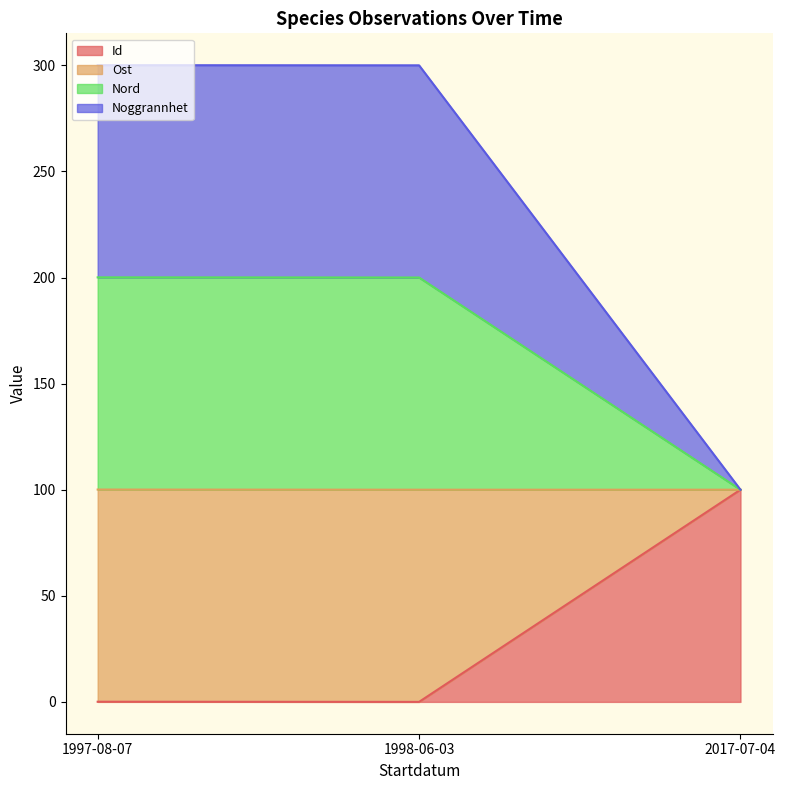

How many values in the Nord series exceed 0?

2